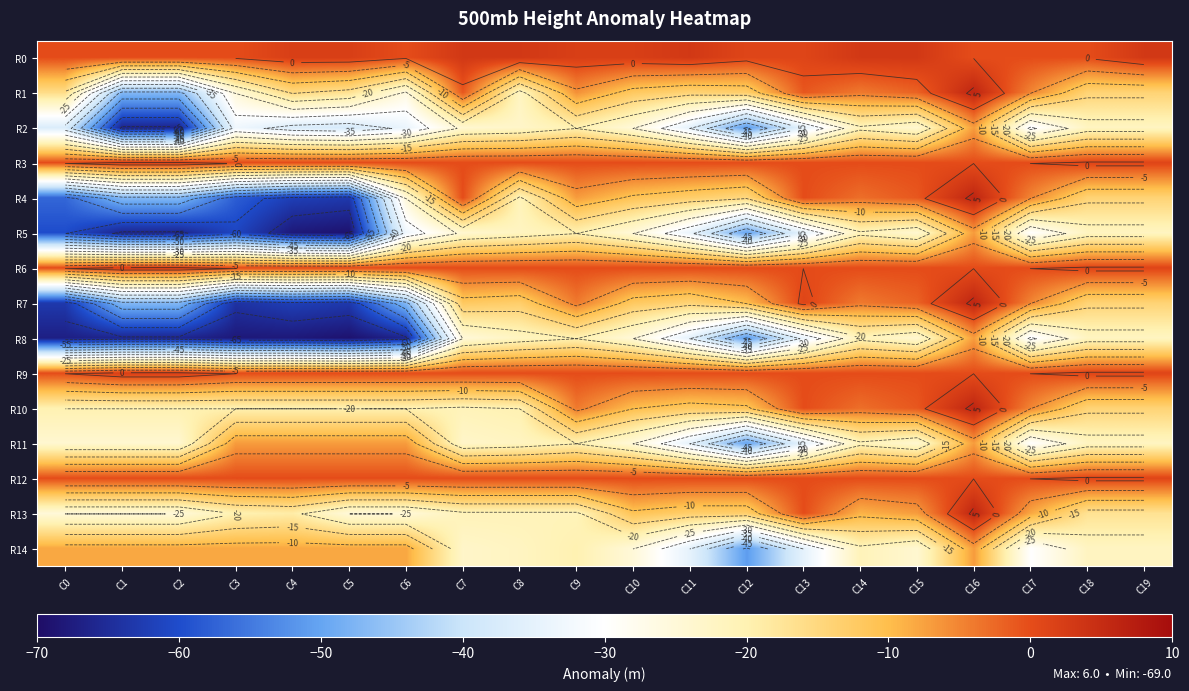

Count the number of data series in this chart.

15